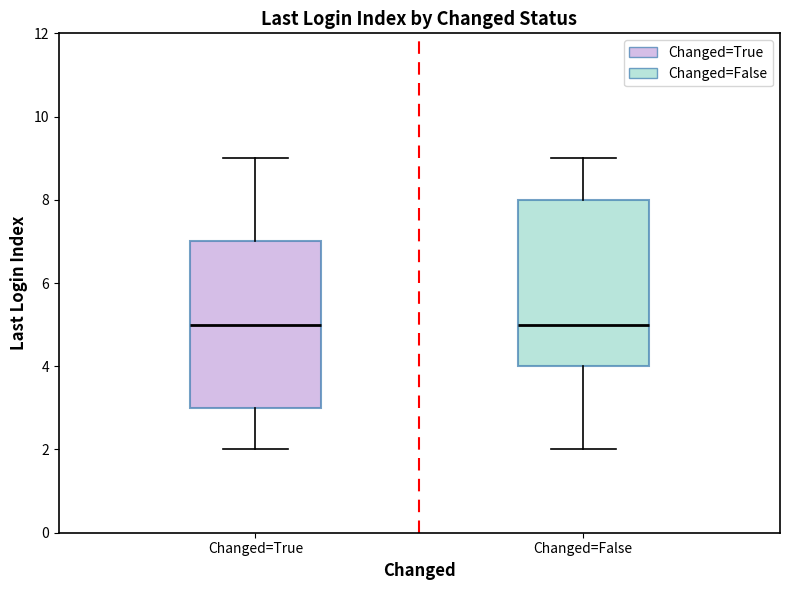

Reading left to right, read every box against the y-axis: the position of its median line, the range the box covers, and the ends of its whiskers. The values are not printed on the chart, so give them approximately, as read against the axis.

Changed=True: median 5, box 3 to 7, whiskers 2 to 9
Changed=False: median 5, box 4 to 8, whiskers 2 to 9